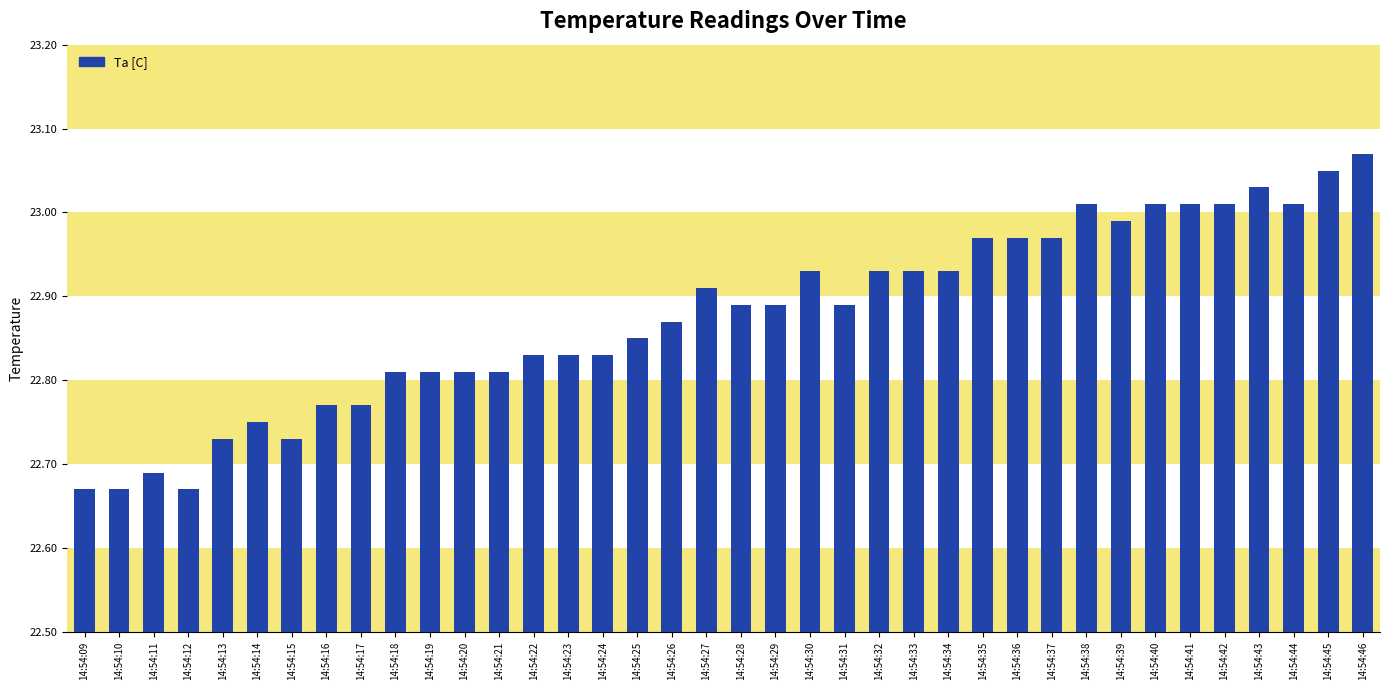

Does the chart contain any negative values?

No